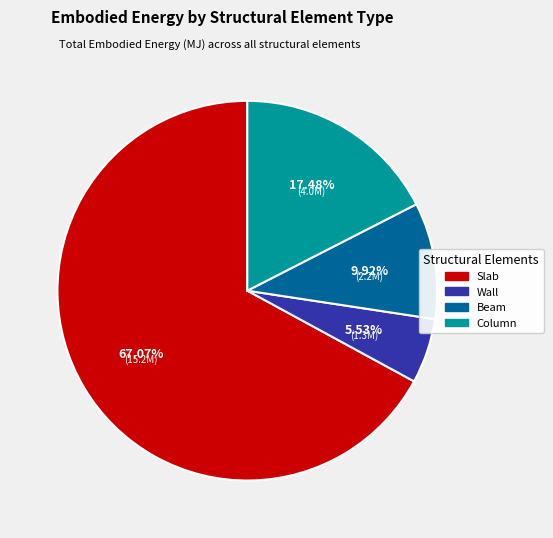

The Beam slice represents 16% of the pie. True or false?

False